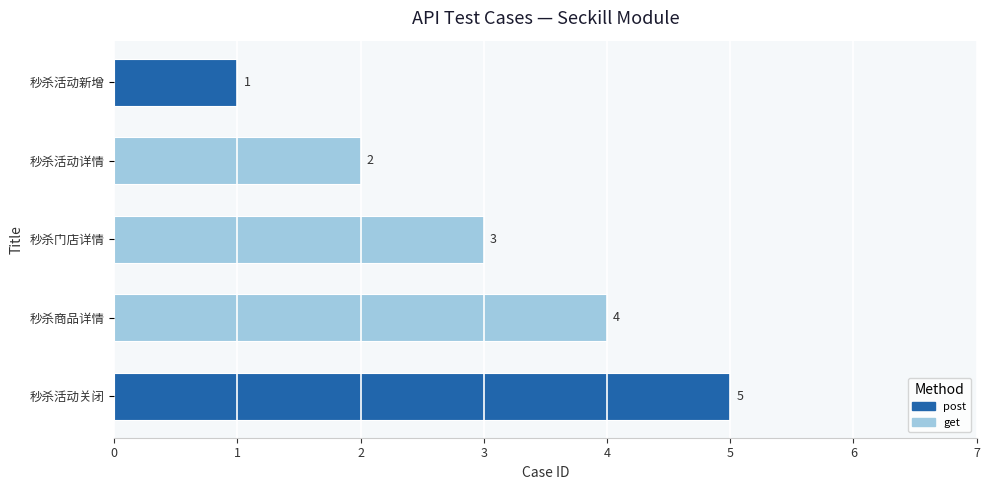

Reading left to right, extract all data points from this chart.

1	2	3	4	5